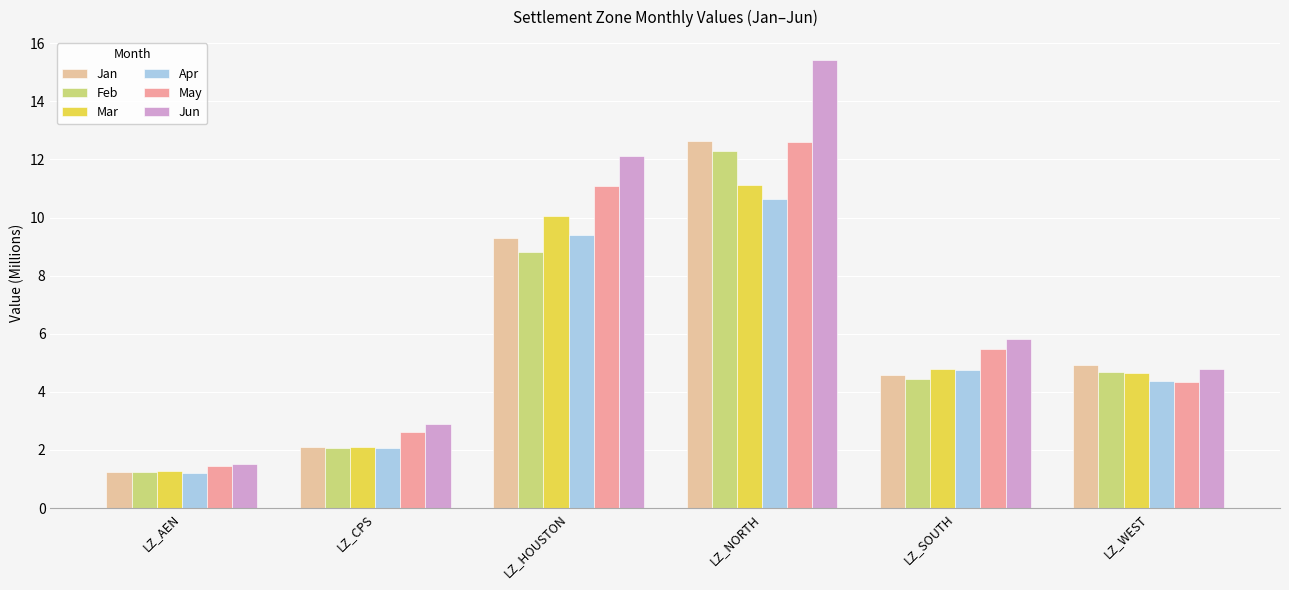

Reading left to right, what are all the values shown in this chart?

Jan: LZ_AEN=1.3	LZ_CPS=2.1	LZ_HOUSTON=9.3	LZ_NORTH=12.6	LZ_SOUTH=4.6	LZ_WEST=4.9
Feb: LZ_AEN=1.2	LZ_CPS=2.1	LZ_HOUSTON=8.8	LZ_NORTH=12.3	LZ_SOUTH=4.4	LZ_WEST=4.7
Mar: LZ_AEN=1.3	LZ_CPS=2.1	LZ_HOUSTON=10.1	LZ_NORTH=11.1	LZ_SOUTH=4.8	LZ_WEST=4.6
Apr: LZ_AEN=1.2	LZ_CPS=2.1	LZ_HOUSTON=9.4	LZ_NORTH=10.6	LZ_SOUTH=4.7	LZ_WEST=4.4
May: LZ_AEN=1.5	LZ_CPS=2.6	LZ_HOUSTON=11.1	LZ_NORTH=12.6	LZ_SOUTH=5.5	LZ_WEST=4.3
Jun: LZ_AEN=1.5	LZ_CPS=2.9	LZ_HOUSTON=12.1	LZ_NORTH=15.4	LZ_SOUTH=5.8	LZ_WEST=4.8